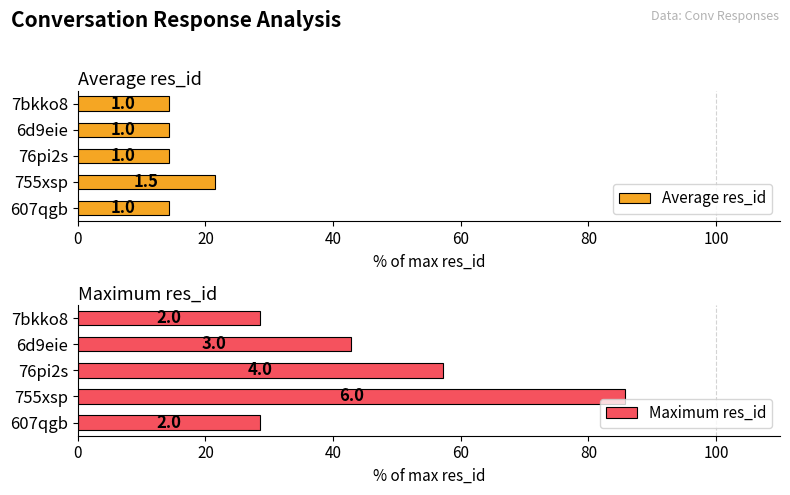

How many groups of bars are there?

5